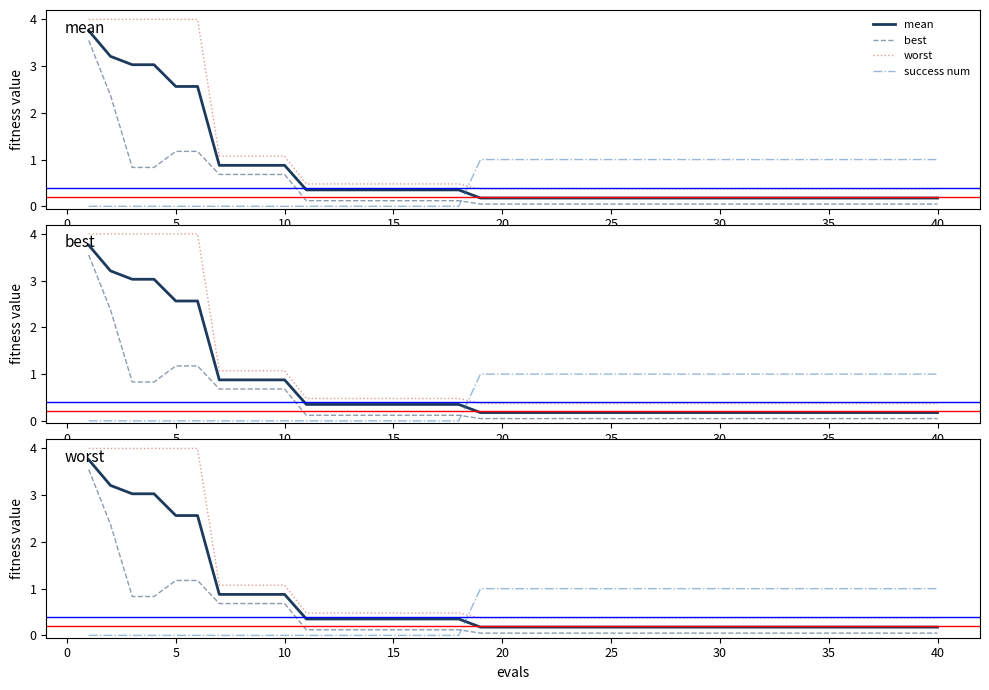

Which series has the widest spread of values?

worst